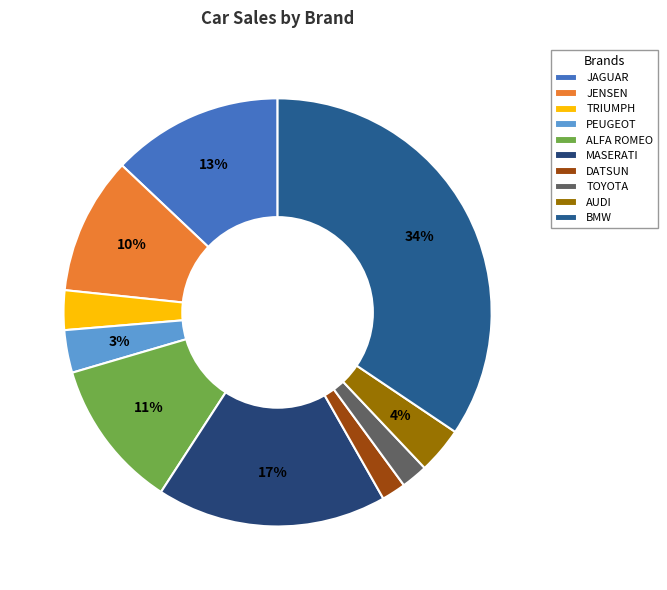

To the nearest percent, what is the combined percentage of BMW and TRIUMPH?

37%